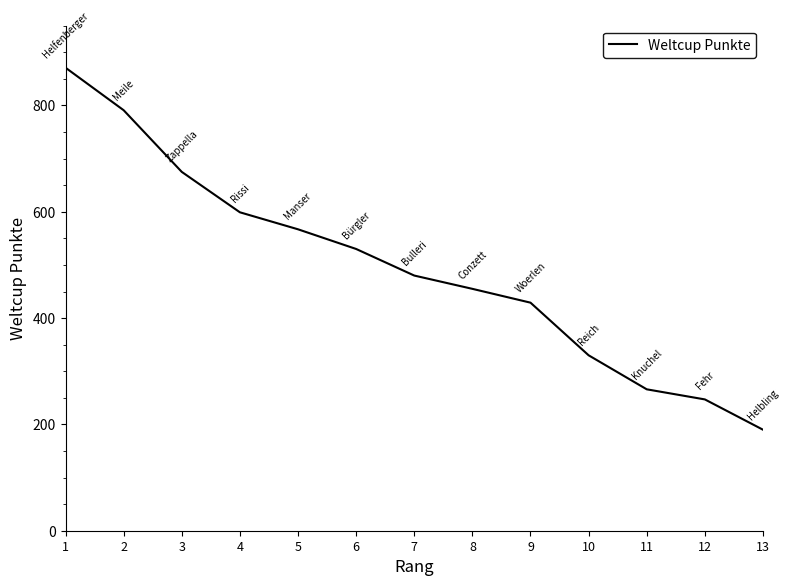

Between 8 and 10, which is larger?

8